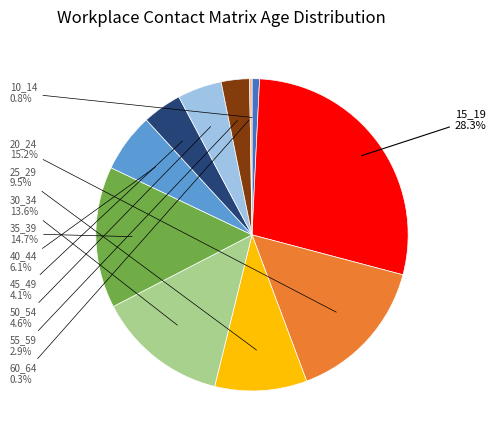

To the nearest percent, what is the difference between the largest and smallest slice percentages?

28%